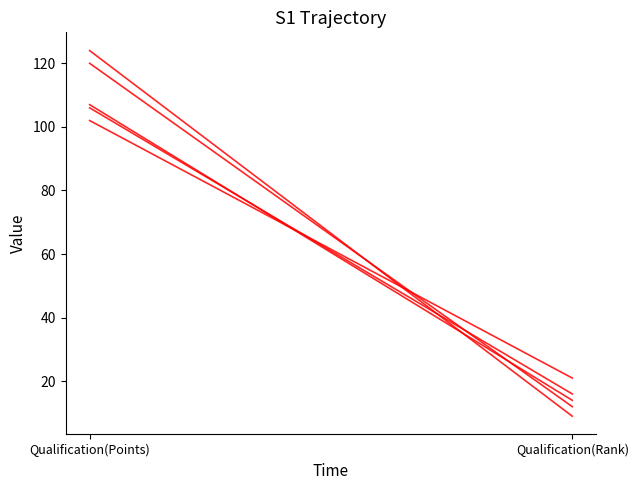

Reading right to left, extract all data points from this chart.

Neil Parsons (Trap): Qualification(Rank)=14	Qualification(Points)=107
David Walton (Trap): Qualification(Rank)=16	Qualification(Points)=106
Jake Keeling (Double trap): Qualification(Rank)=9	Qualification(Points)=124
Tim Kneale (Double trap): Qualification(Rank)=12	Qualification(Points)=120
James Bradley (Skeet): Qualification(Rank)=21	Qualification(Points)=102